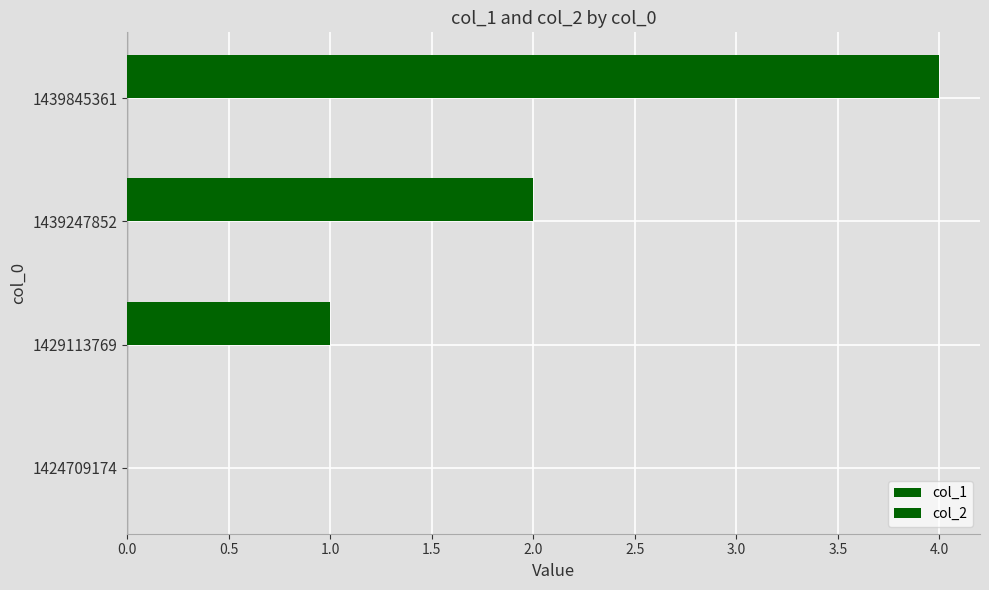

How many series are shown in this chart?

1